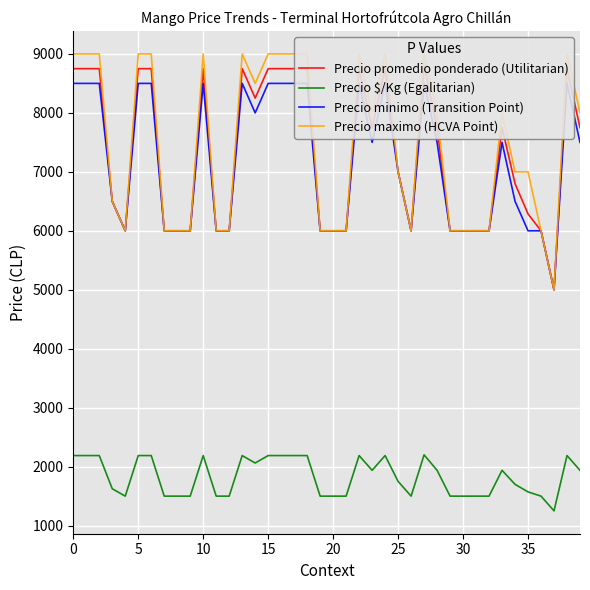

The value of Precio $/Kg (Egalitarian) at 30 is 1500. True or false?

True